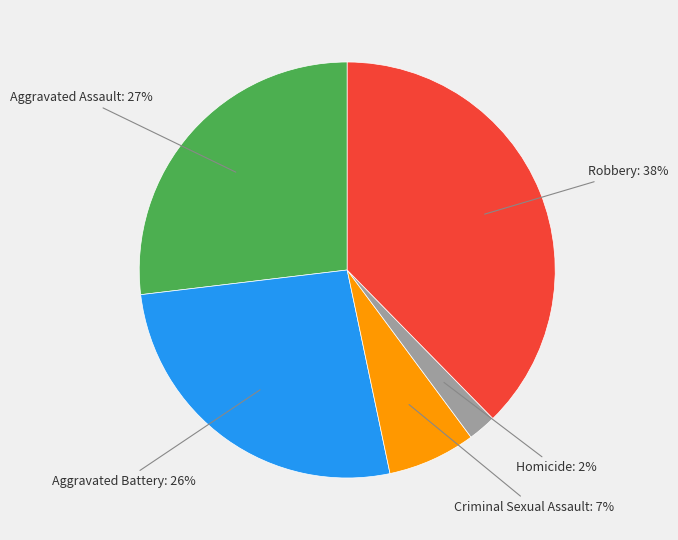

Do Homicide and Criminal Sexual Assault together represent more than half of the pie?

No